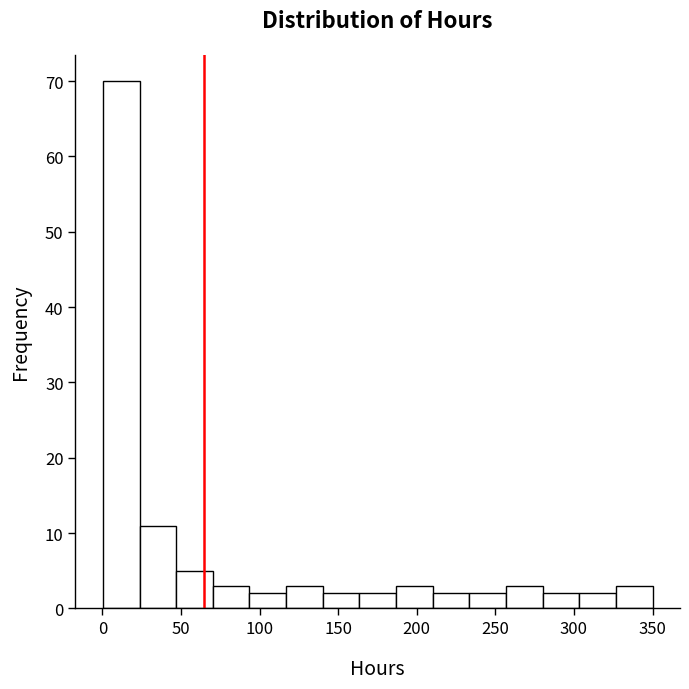

Reading left to right, transcribe this chart: for each bar, give the range it covers on the x-axis and its height. Neither the bar edges nor the heights are printed on the chart, so give them approximately, as read against the axes.

0 to 25: 70
25 to 45: 11
45 to 70: 5
70 to 95: 3
95 to 115: 2
115 to 140: 3
140 to 165: 2
165 to 185: 2
185 to 210: 3
210 to 235: 2
235 to 255: 2
255 to 280: 3
280 to 305: 2
305 to 325: 2
325 to 350: 3